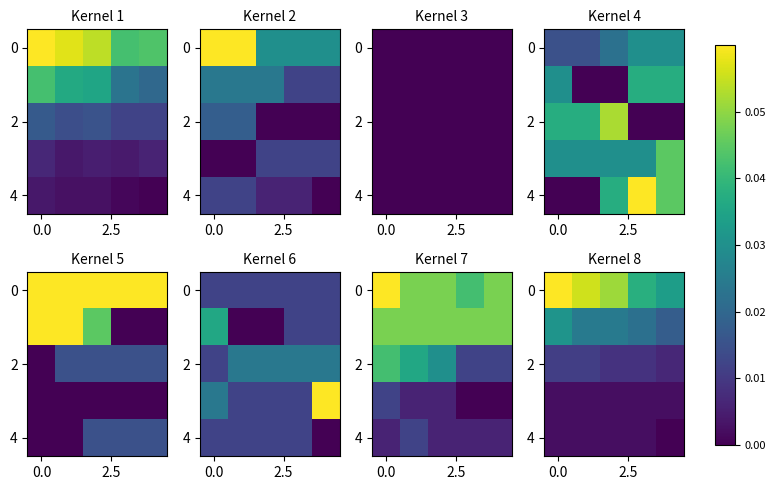

At how many categories does at least one series exceed 0?

5